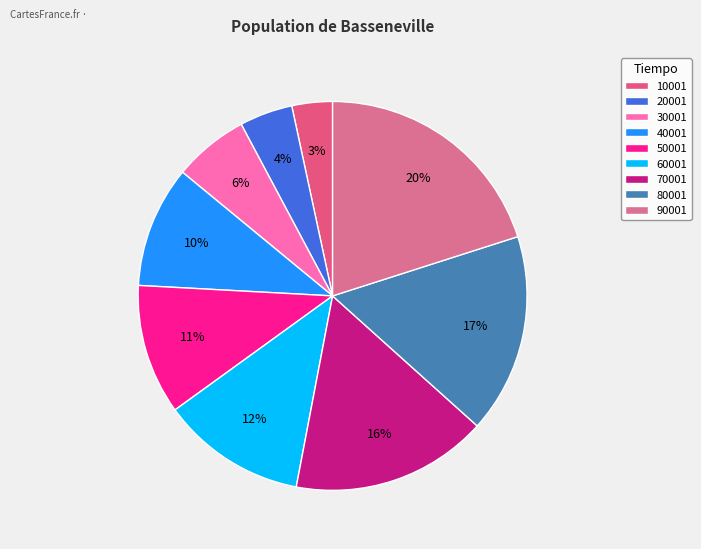

To the nearest percent, what is the combined percentage of 40001 and 10001?

13%